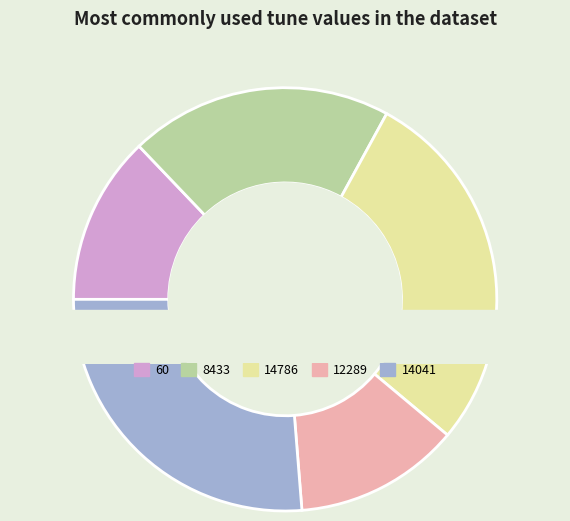

Between 8433 and 14786, which is larger?

14786